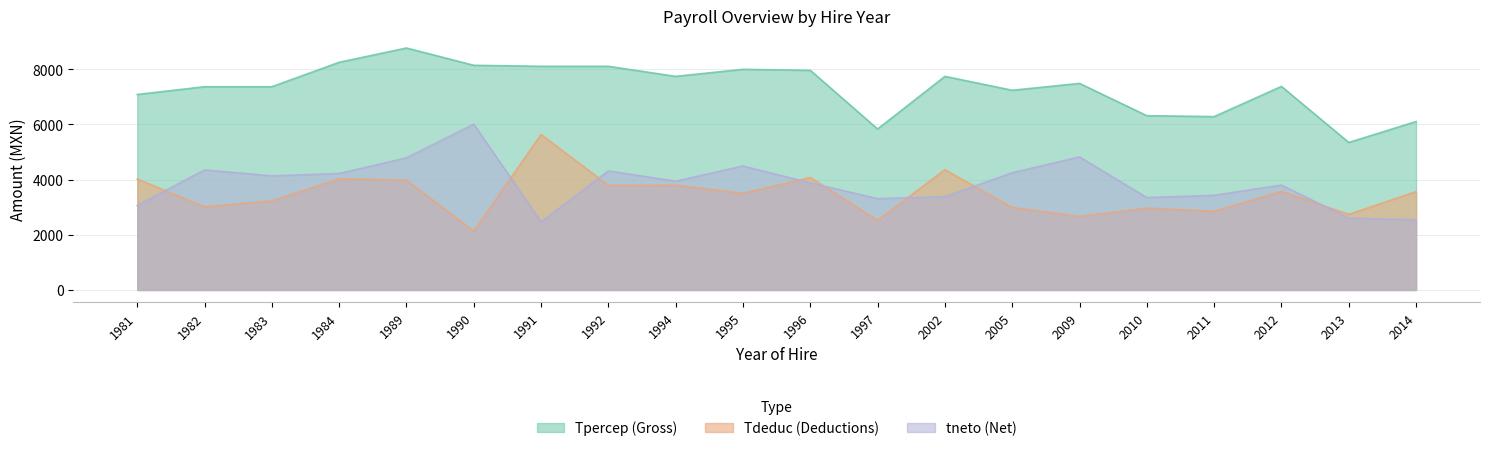

Which series has the largest range (max minus min)?

tneto